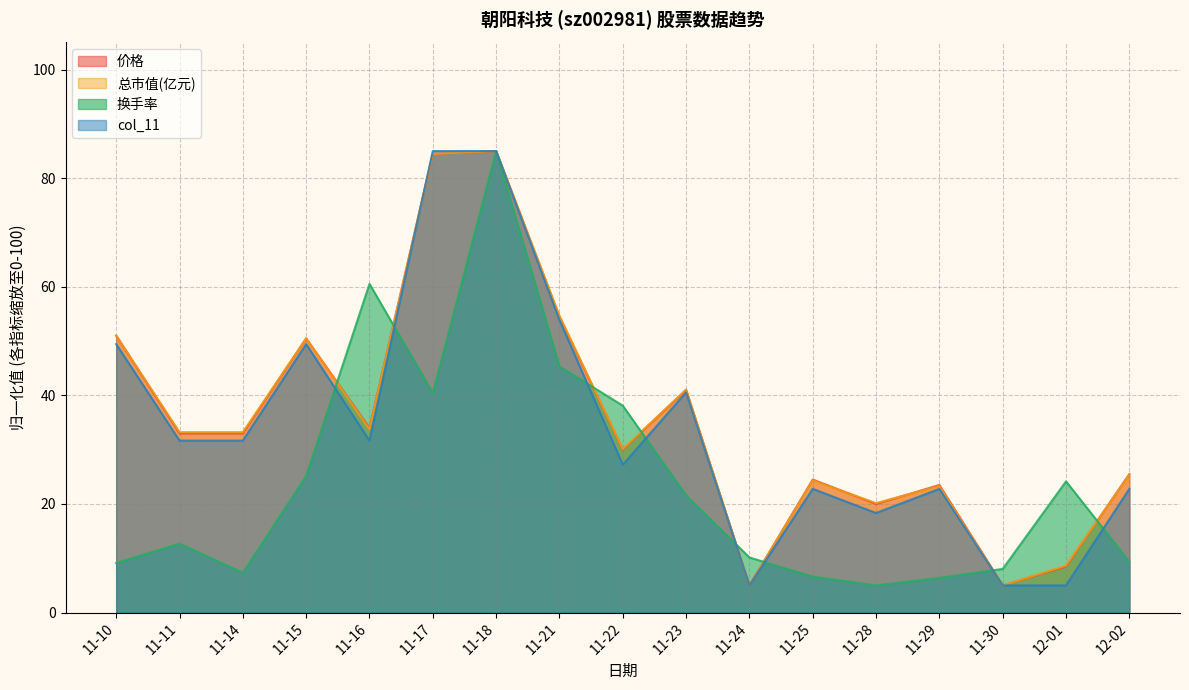

How many lines are shown in the chart?

4